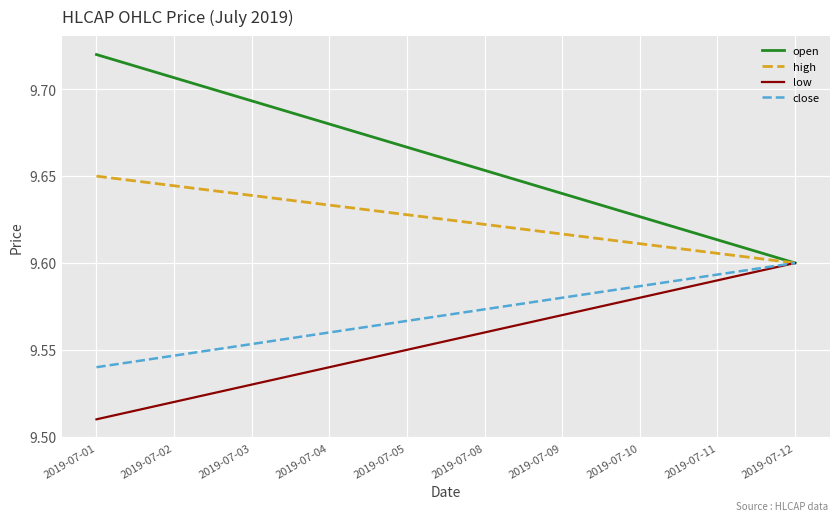

How many lines are shown in the chart?

4